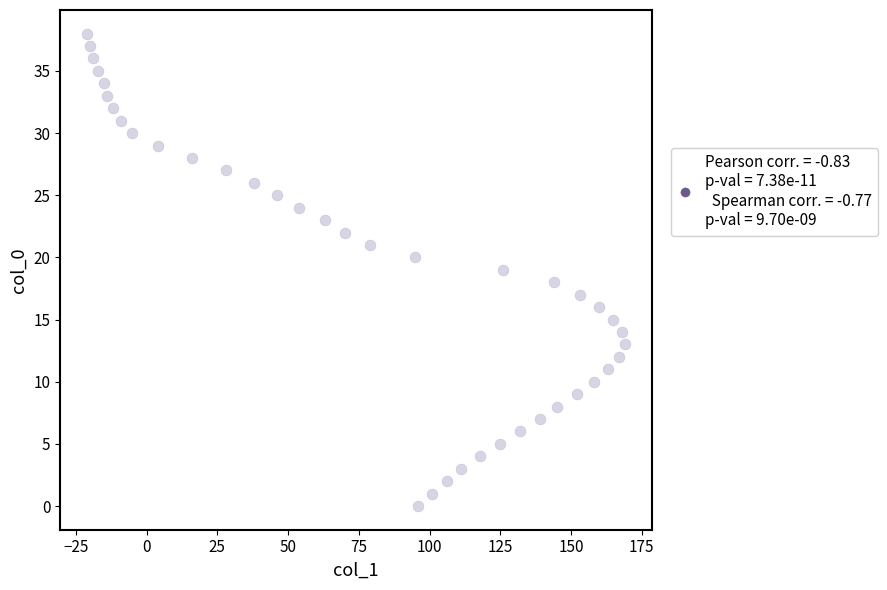

What is the range of X values (max minus min)?

190